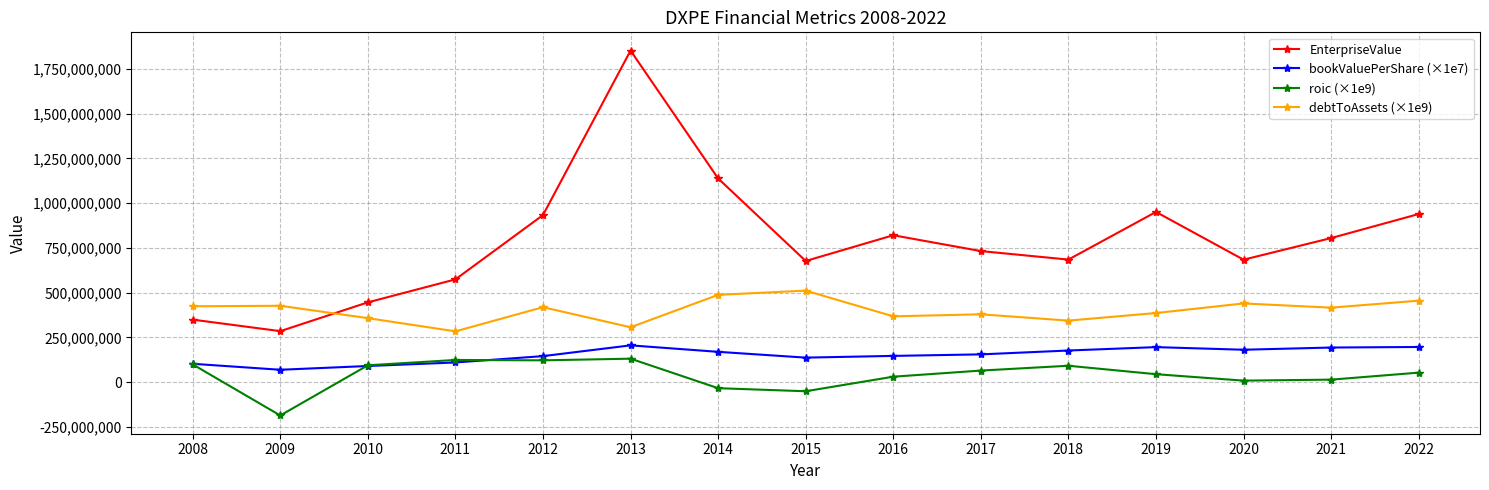

Which series changed the most between 2013 and 2019?

EnterpriseValue